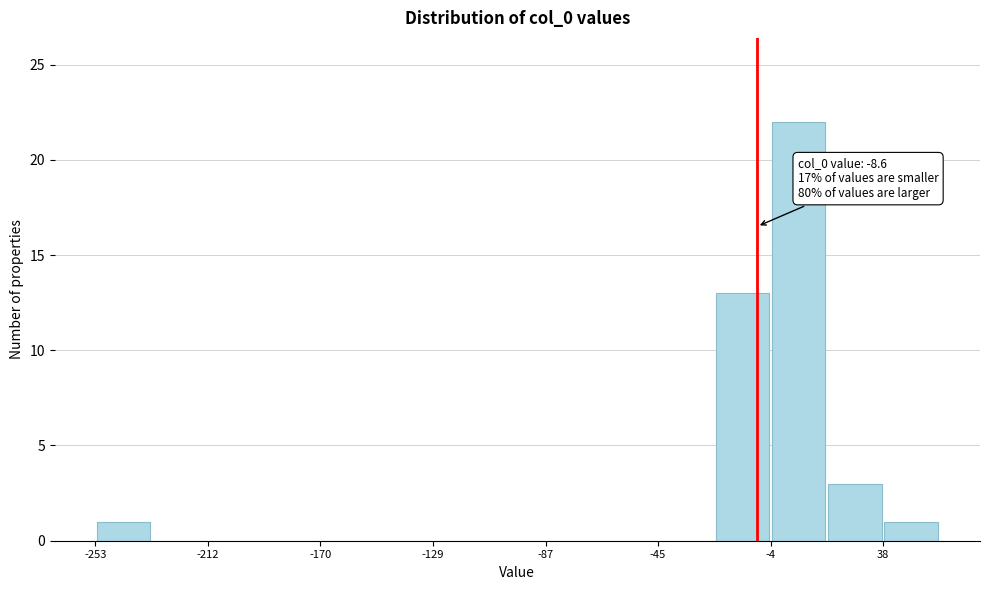

Over which range of the x-axis is the bar tallest?

-5 to 15